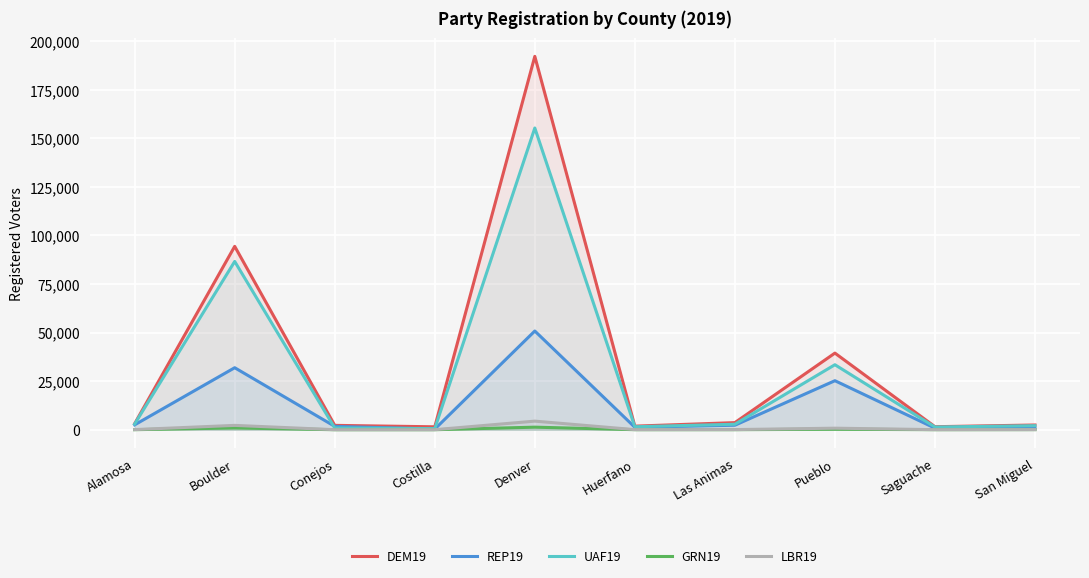

How many interior local valleys does the REP19 series have?

3